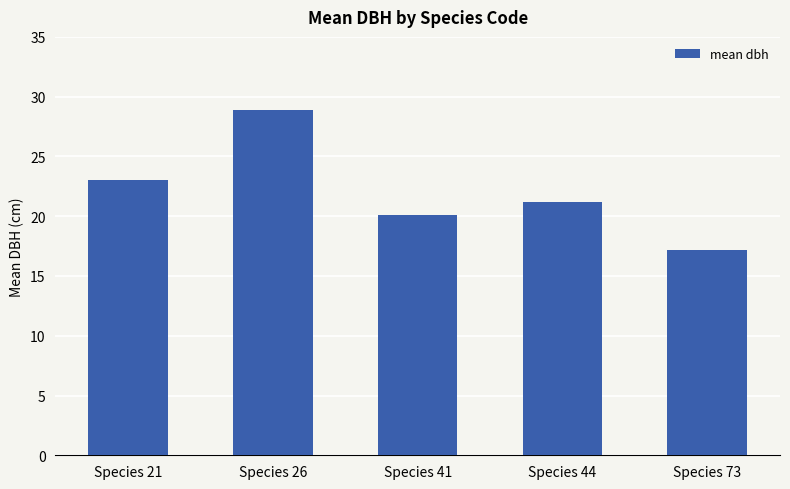

What is the greatest value displayed?

28.9